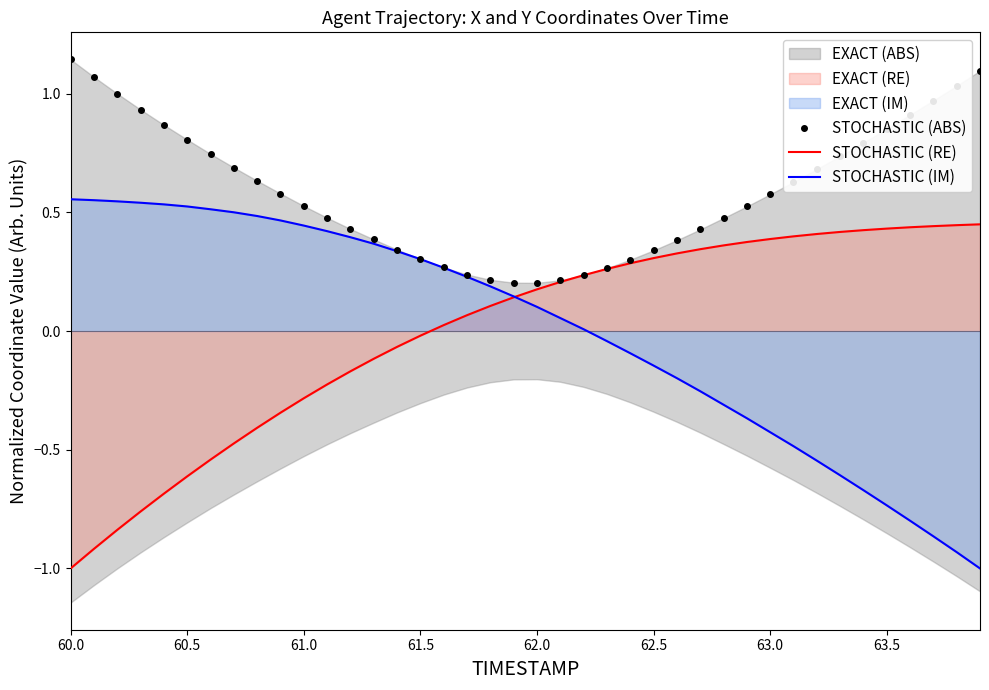

True or false: STOCHASTIC (RE) has a value of 0.2 at 62.0.

True